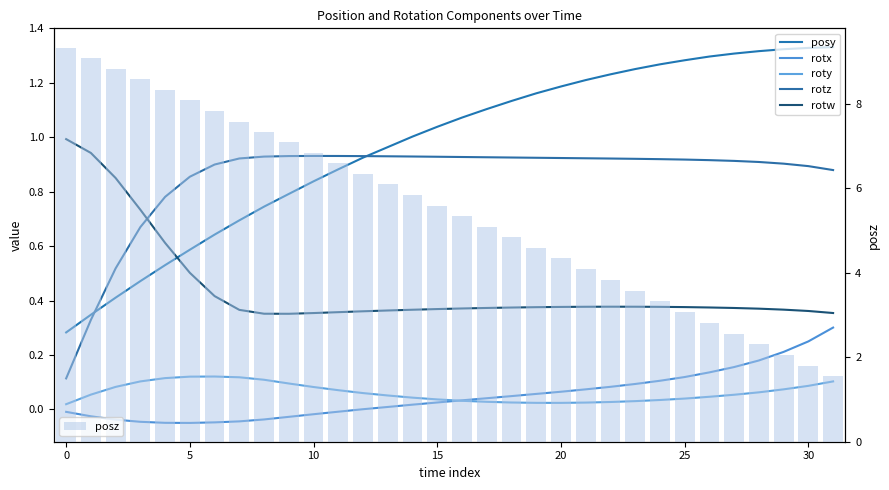

Which series has the largest range (max minus min)?

posz